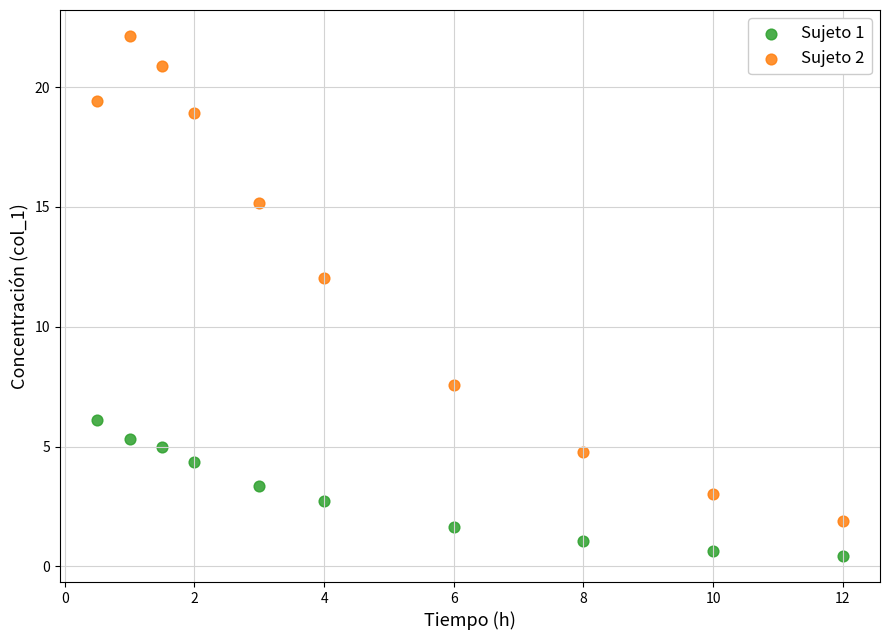

What is the X range (max minus min) for the scatter plot?

11.5